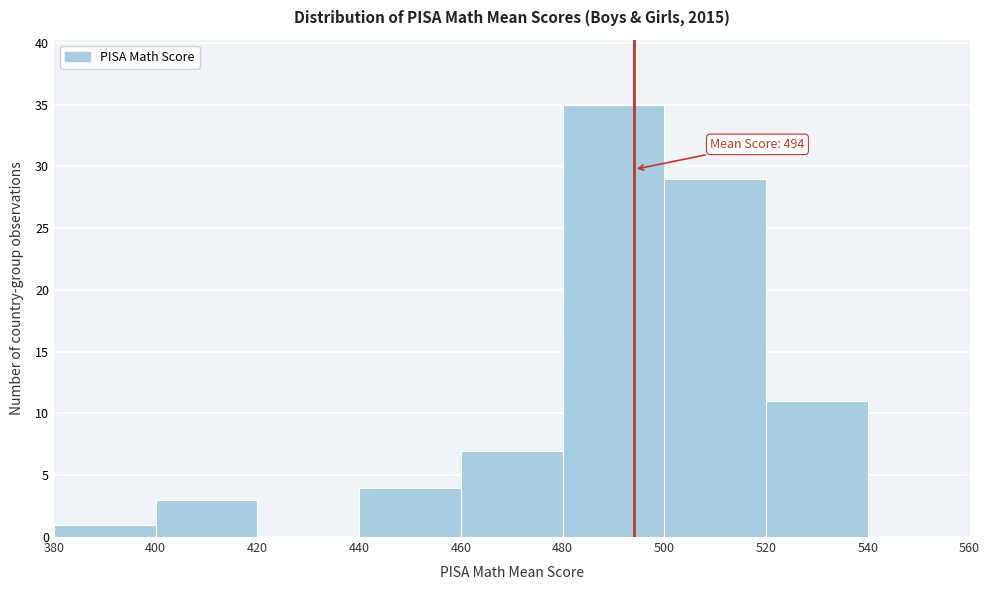

Which range on the x-axis has the tallest bar?

480 to 500